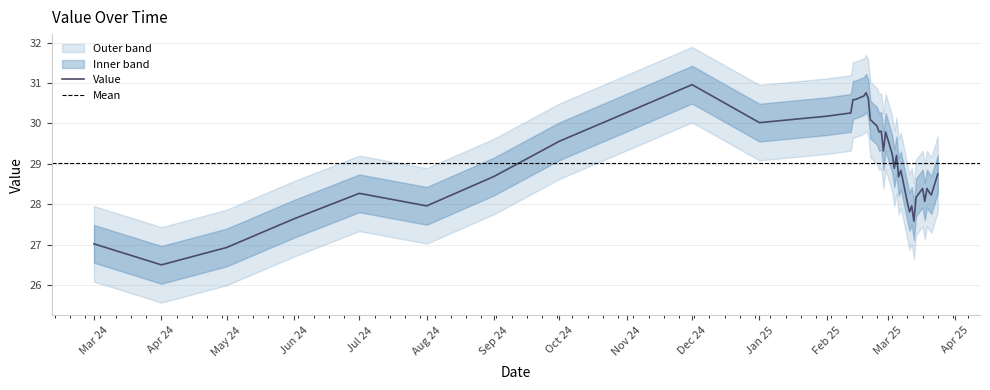

What is the maximum value shown in the chart?

31.0